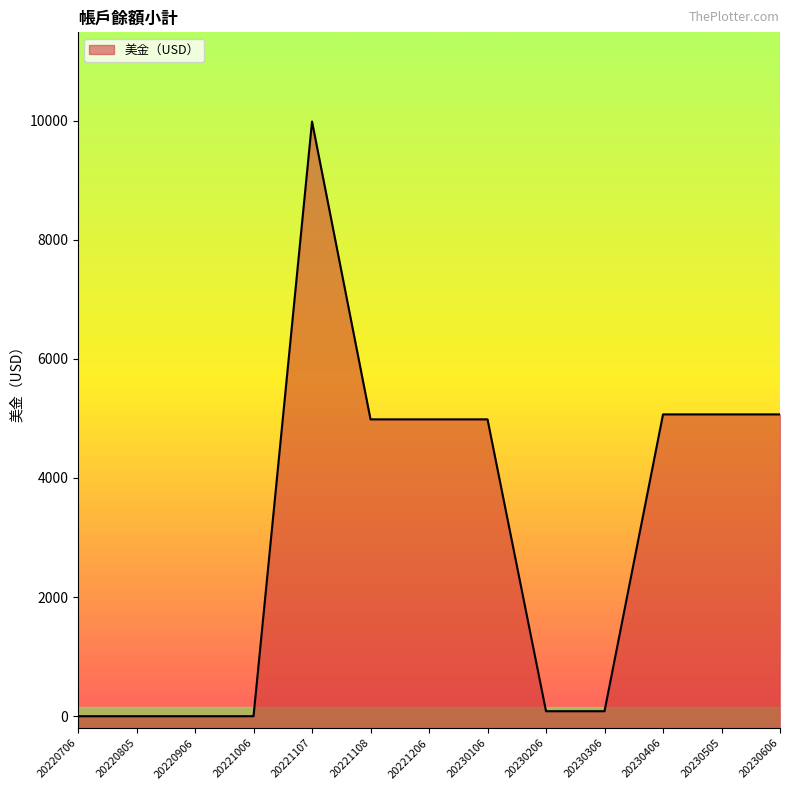

Reading left to right, list all the values displayed in this chart.

20220706=0.3	20220805=0.3	20220906=0.3	20221006=0.3	20221107=9984.0	20221108=4984.0	20221206=4984.0	20230106=4984.0	20230206=84.0	20230306=84.0	20230406=5067.5	20230505=5067.5	20230606=5067.5